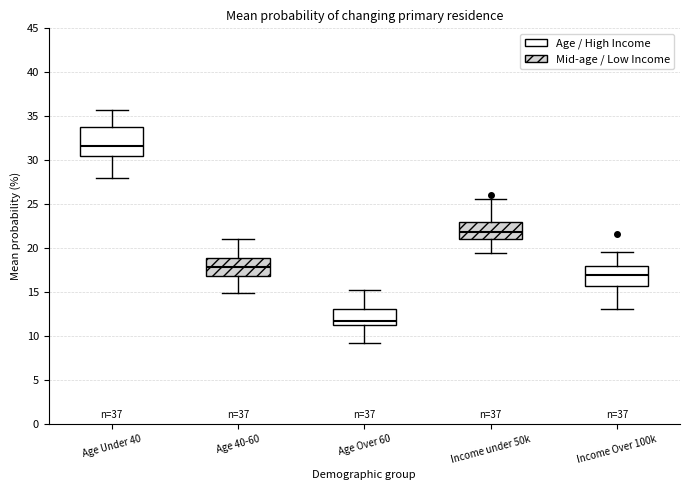

Reading left to right, read every box against the y-axis: the position of its median line, the range the box covers, and the ends of its whiskers. The values are not printed on the chart, so give them approximately, as read against the axis.

Age Under 40: median 31.5, box 30.5 to 34.0, whiskers 28.0 to 35.5
Age 40-60: median 18.0, box 17.0 to 19.0, whiskers 15.0 to 21.0
Age Over 60: median 12.0, box 11.0 to 13.0, whiskers 9.0 to 15.0
Income under 50k: median 22.0, box 21.0 to 23.0, whiskers 19.5 to 25.5
Income Over 100k: median 17.0, box 15.5 to 18.0, whiskers 13.0 to 19.5